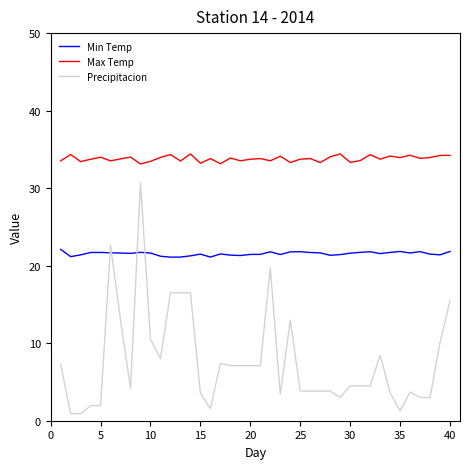

What is the greatest value displayed?

34.4